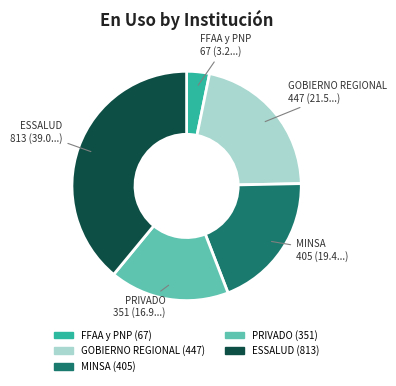

Is PRIVADO the majority of the pie?

No